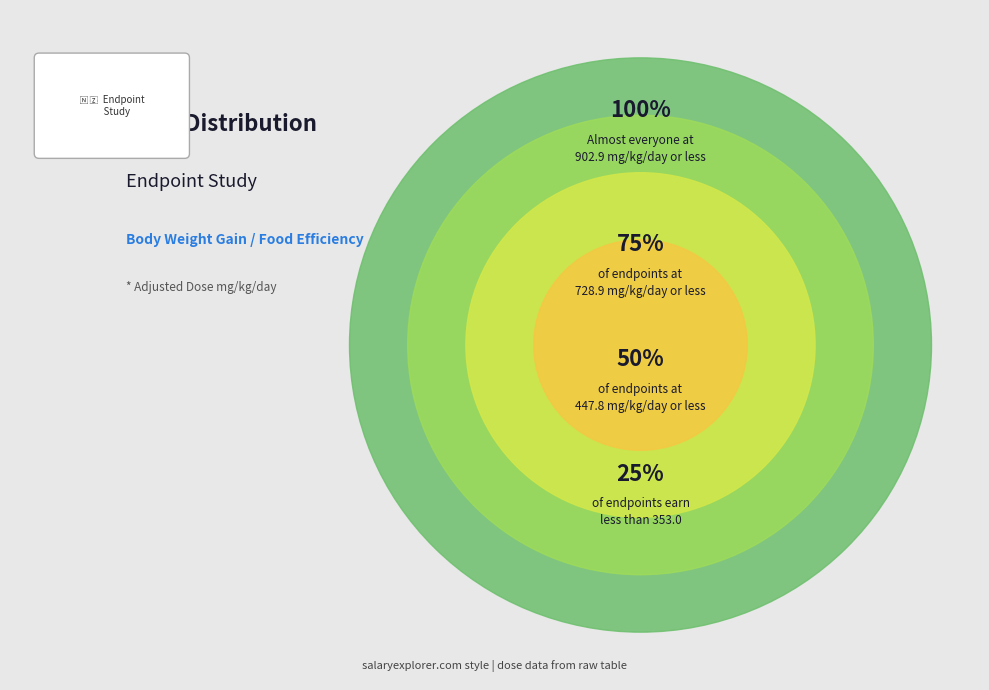

How many segments does this pie chart have?

4